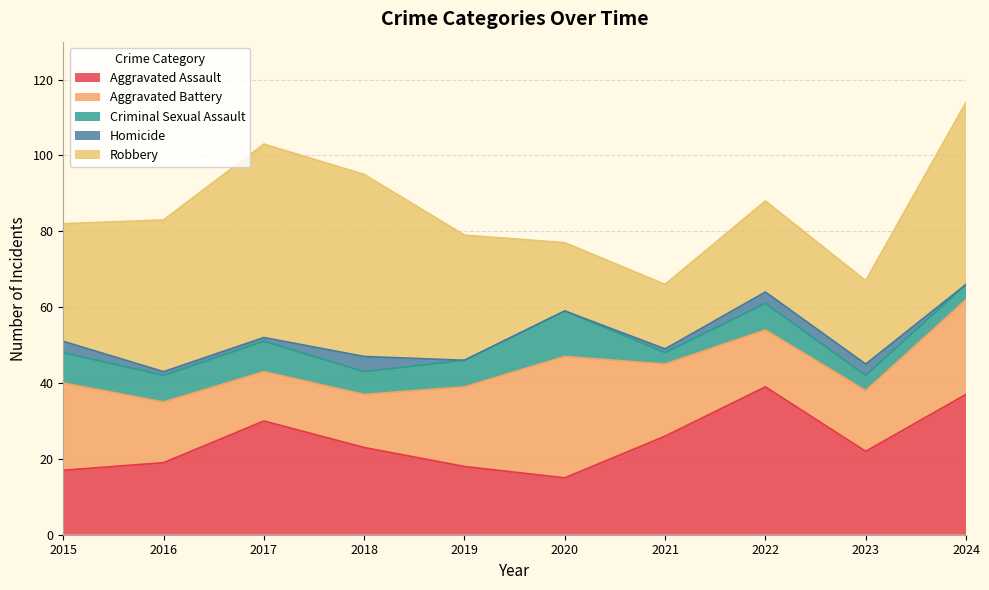

Which series has the largest range (max minus min)?

Robbery